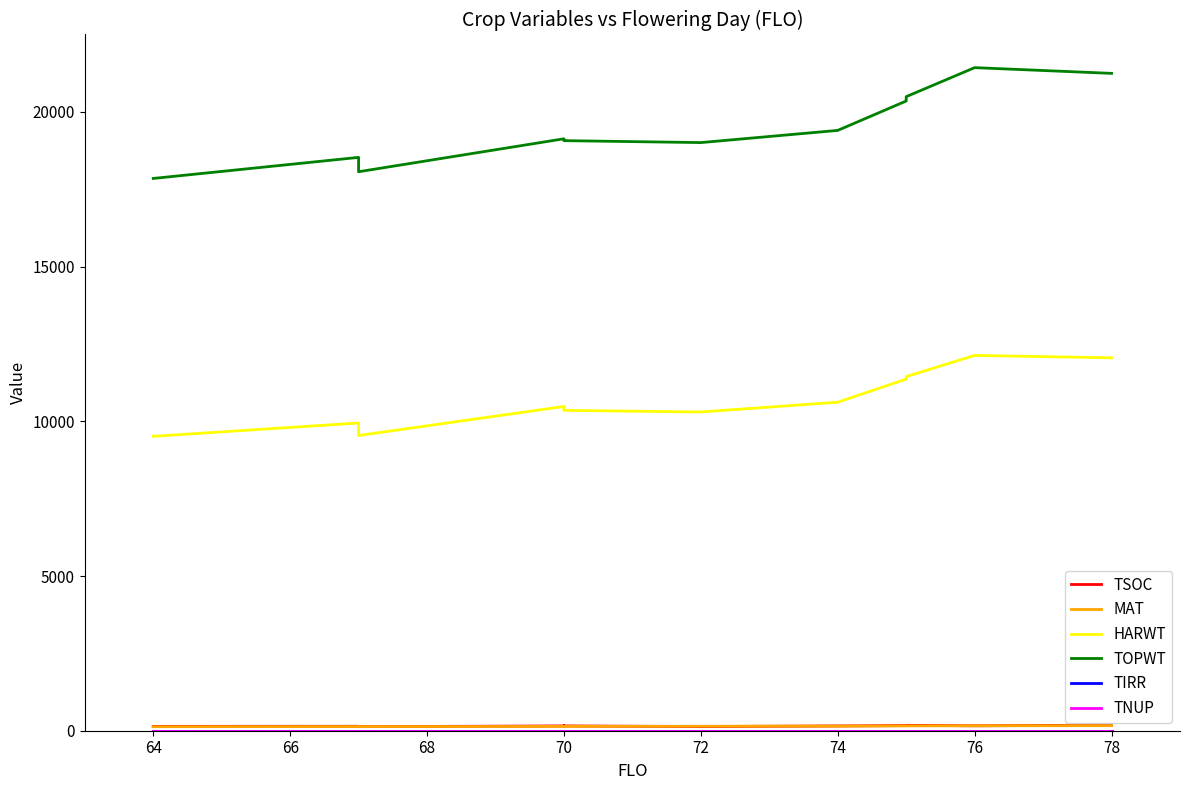

Rank the series at 72 from lowest to highest value.

TIRR, TNUP, TSOC, MAT, HARWT, TOPWT